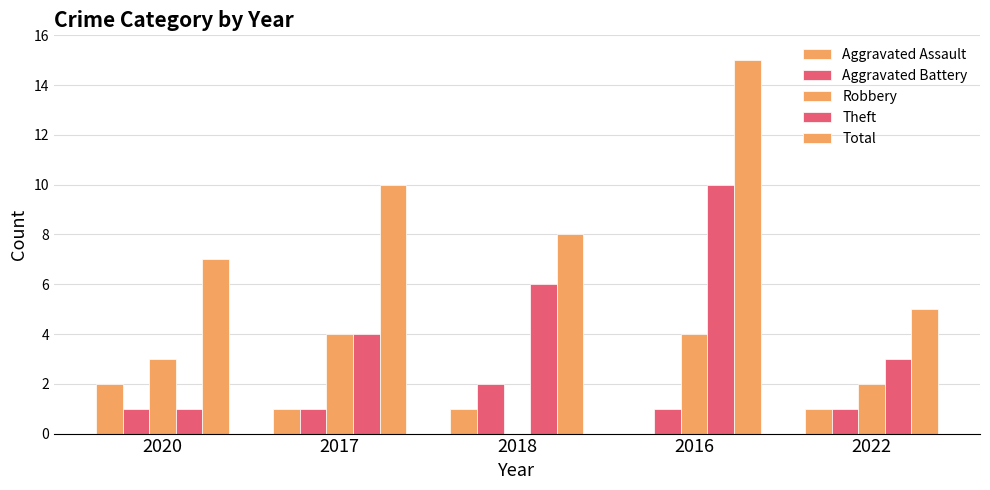

List the labels in order of Robbery value, smallest first.

2018, 2022, 2020, 2017, 2016